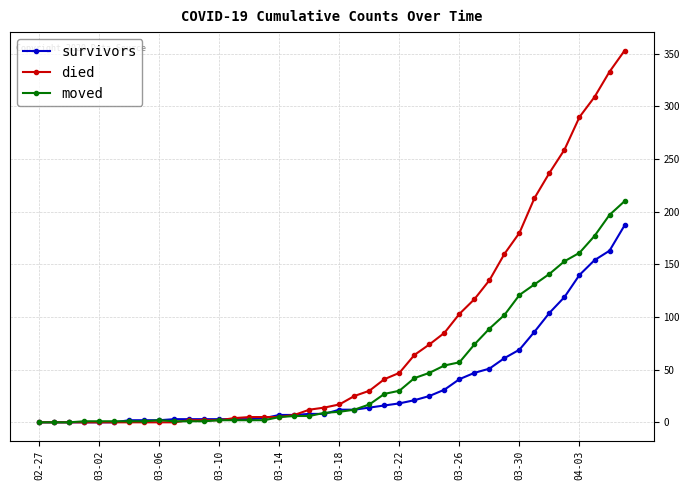

How many values in the died series are below 17?

20